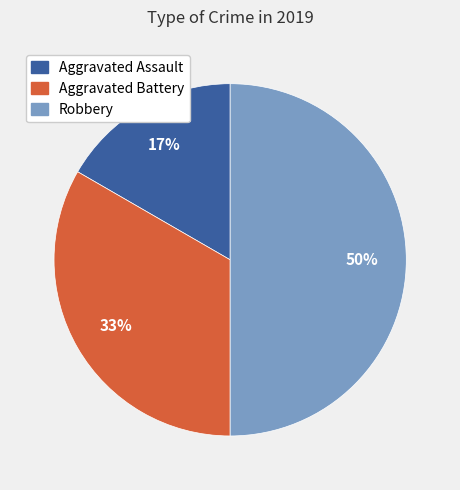

Between Robbery and Aggravated Battery, which is larger?

Robbery